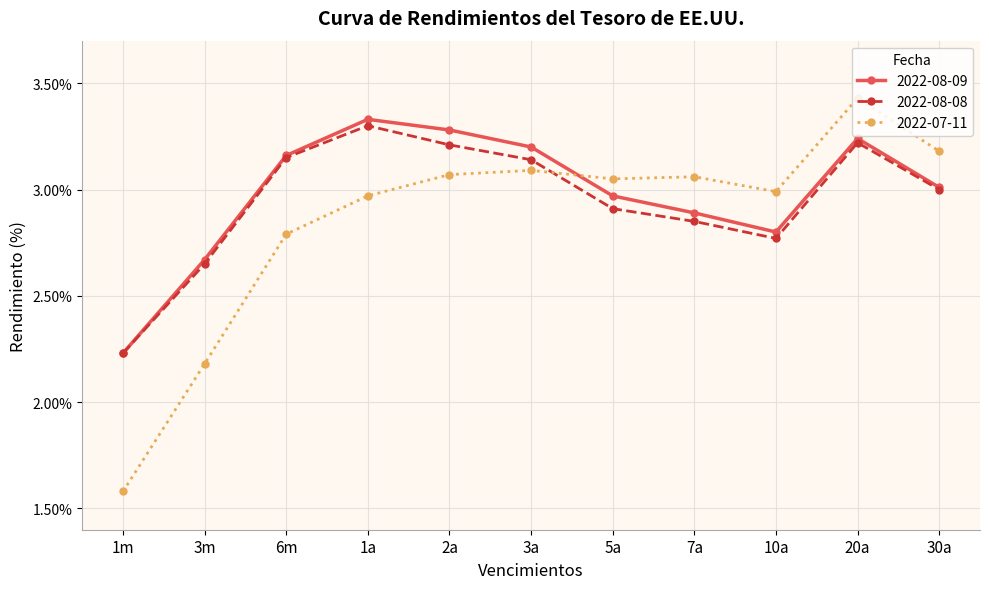

At which label does 2022-08-09 first exceed 3?

6m